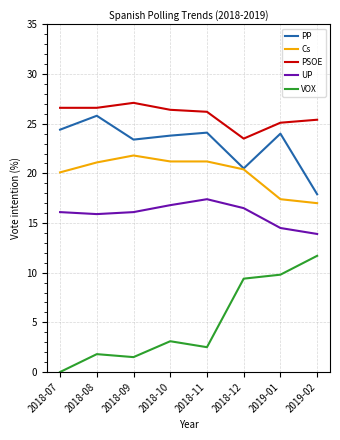

How many values in the PP series are below 24?

4